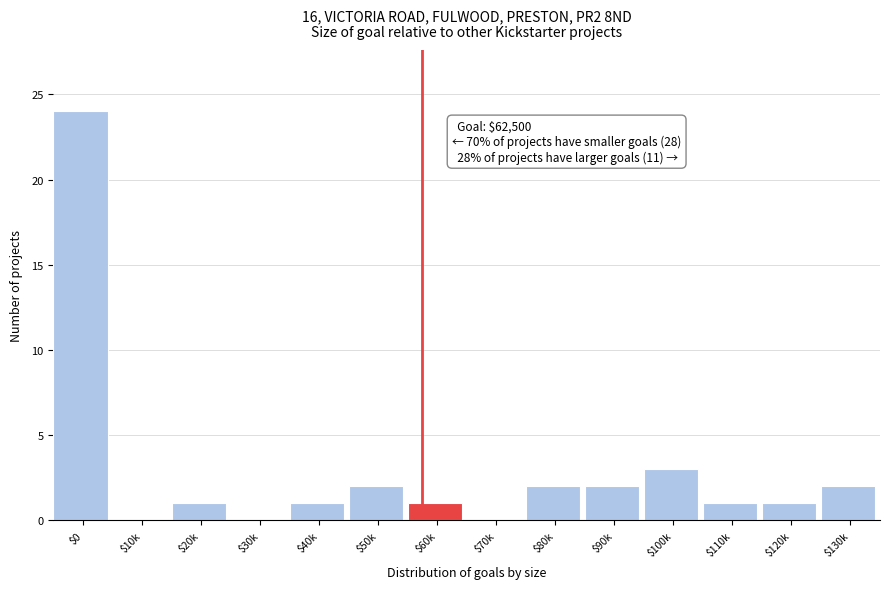

The chart shows a value of 0 at $60k. True or false?

False